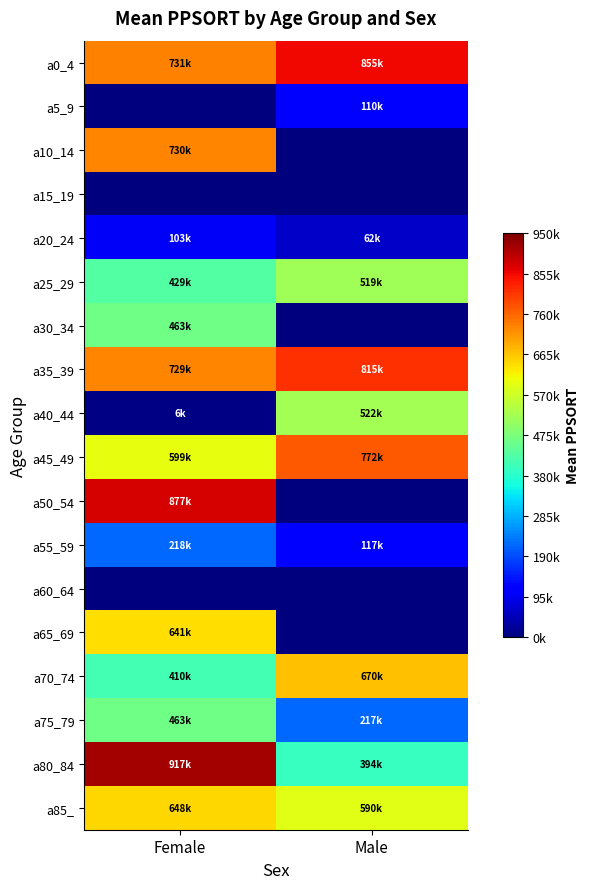

At how many categories does at least one series exceed 389412?

2